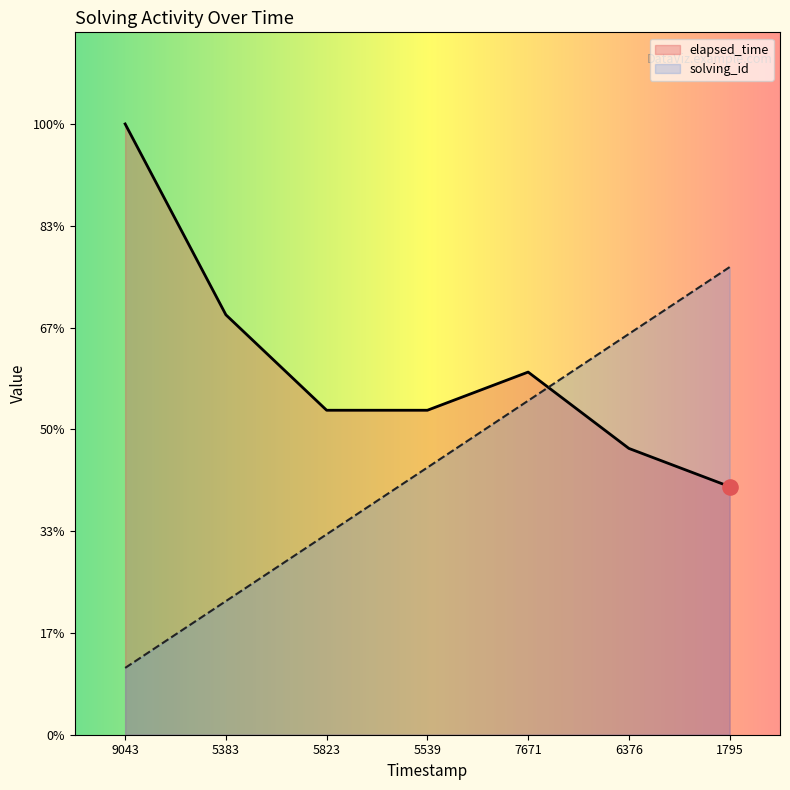

At how many categories does at least one series exceed 14?

7